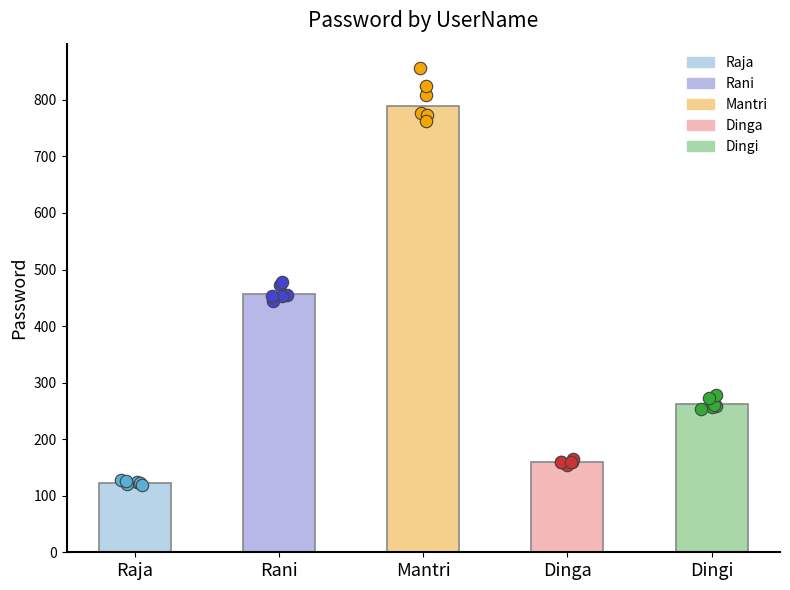

Between Mantri and Raja, which is larger?

Mantri